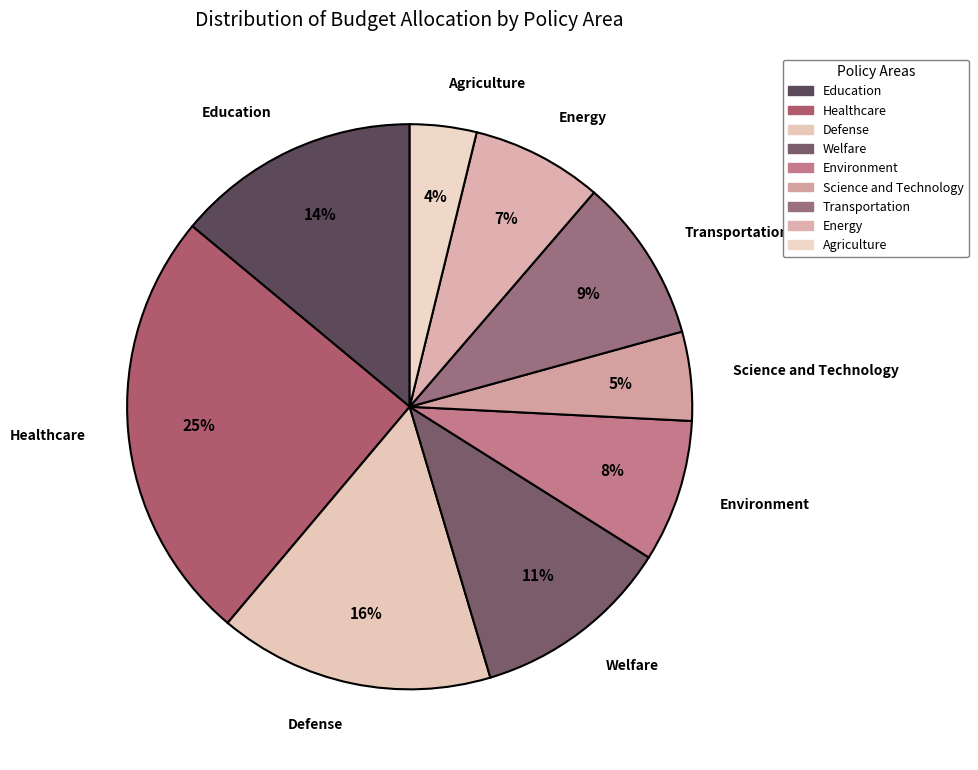

Which slice is the largest?

Healthcare